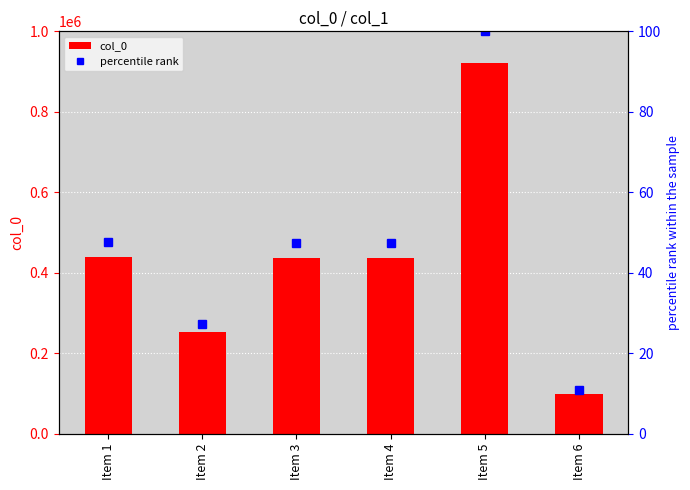

Is it true that percentile rank equals 47.5 at Item 4?

True